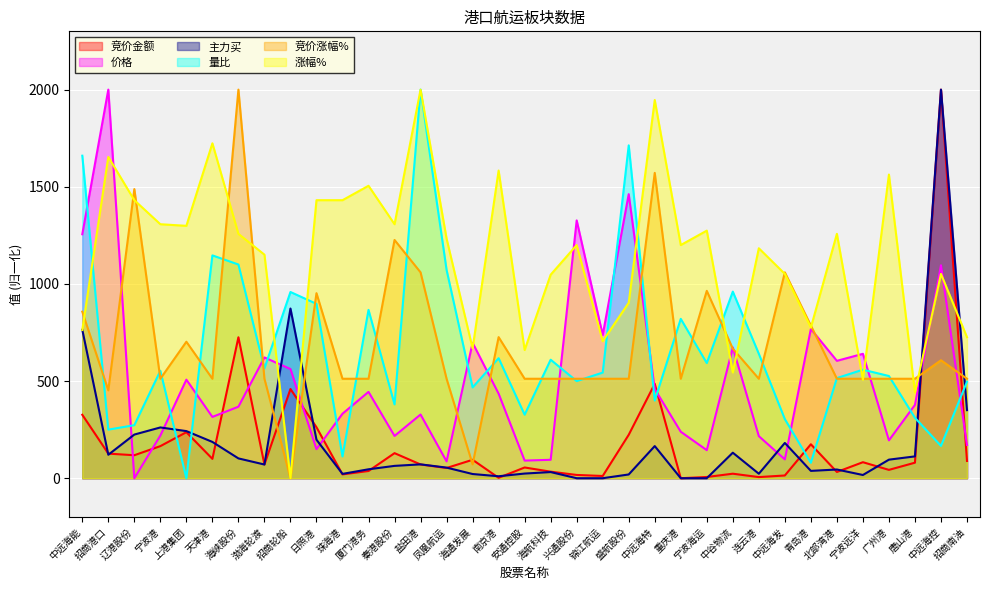

What position from the right is 锦江航运?

15